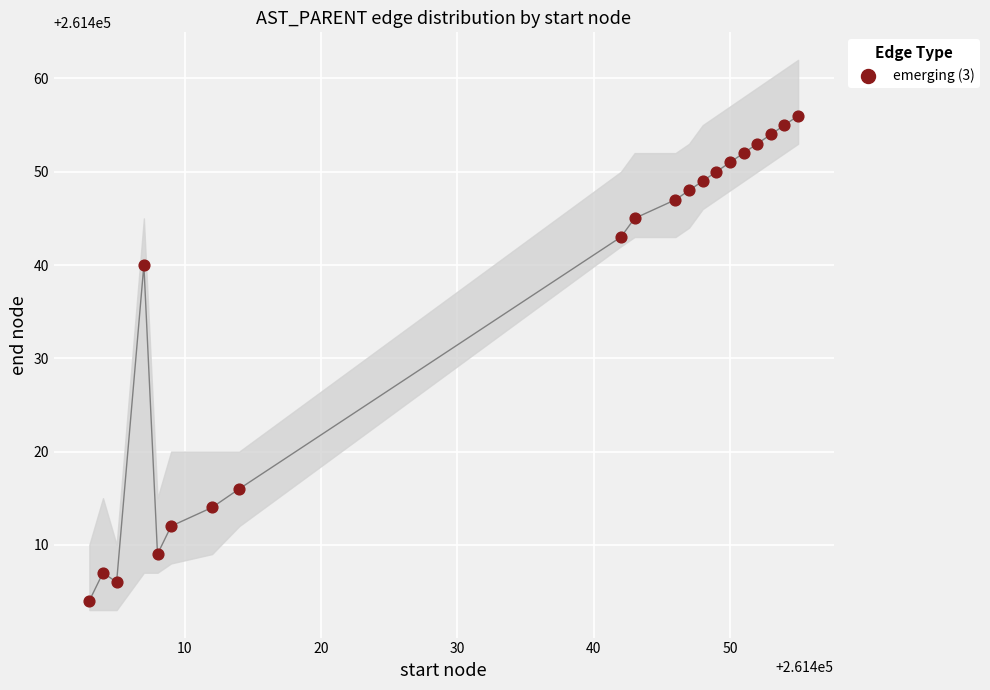

What Y value in the scatter plot is closest to 261430?

261440